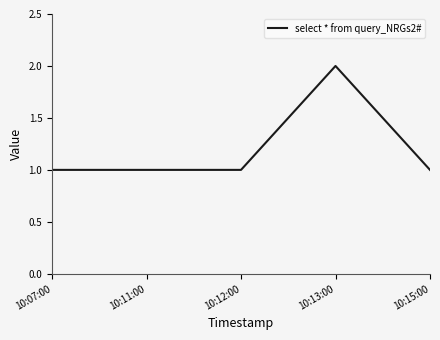

Reading left to right, extract all data points from this chart.

1	1	1	2	1